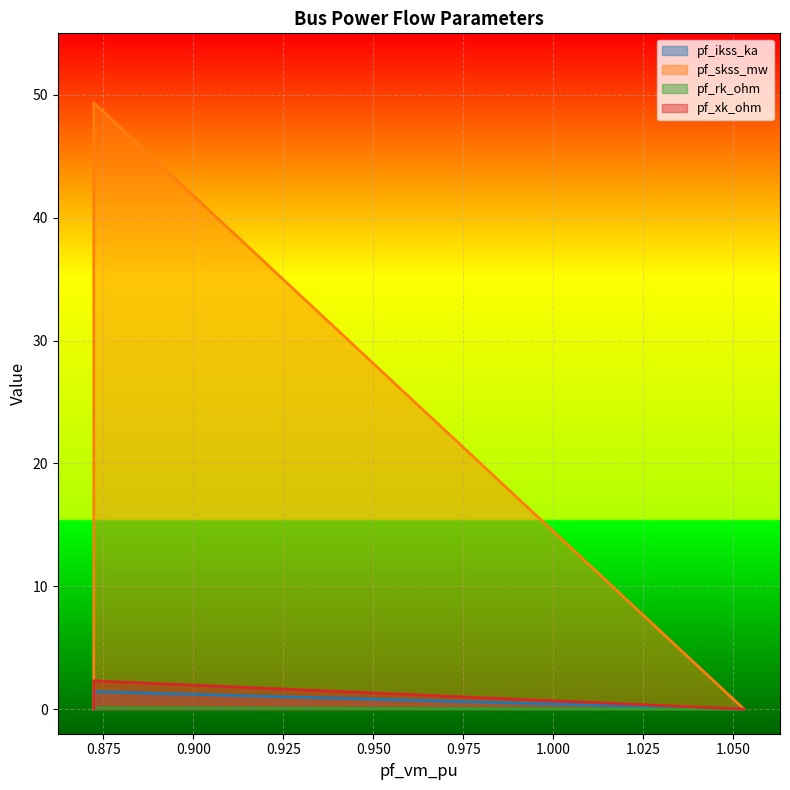

True or false: pf_rk_ohm has more than 1 interior local peaks.

False